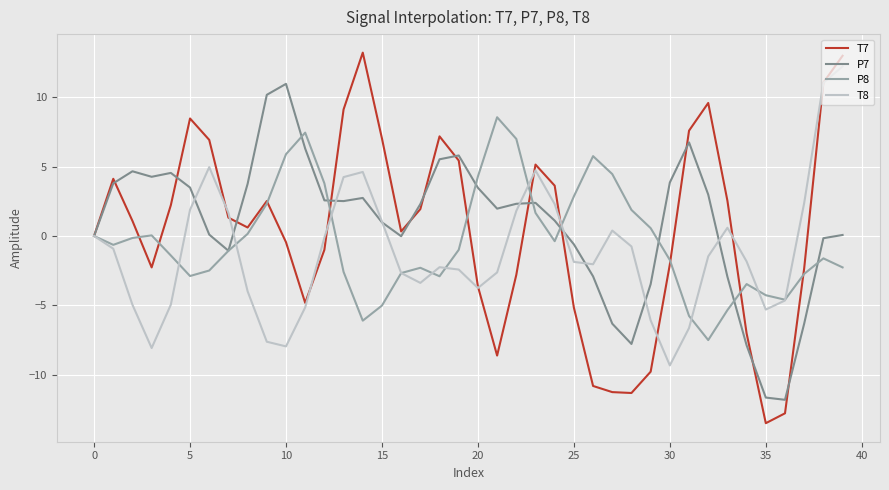

Rank the series by their average value, from lowest to highest.

T8, P8, T7, P7